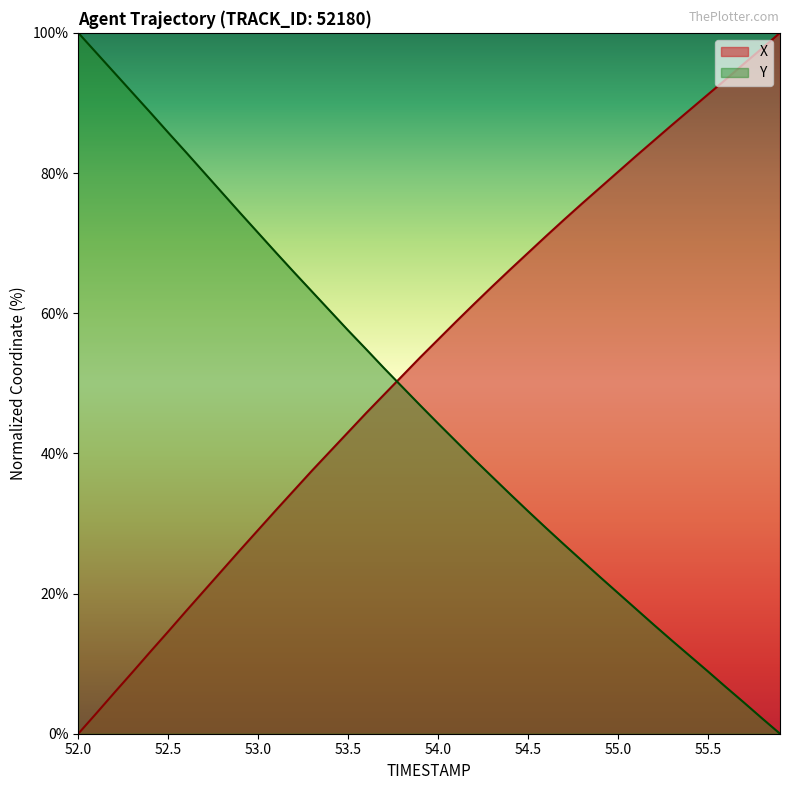

What is the value of the X point at the 3rd from the left?

5.8